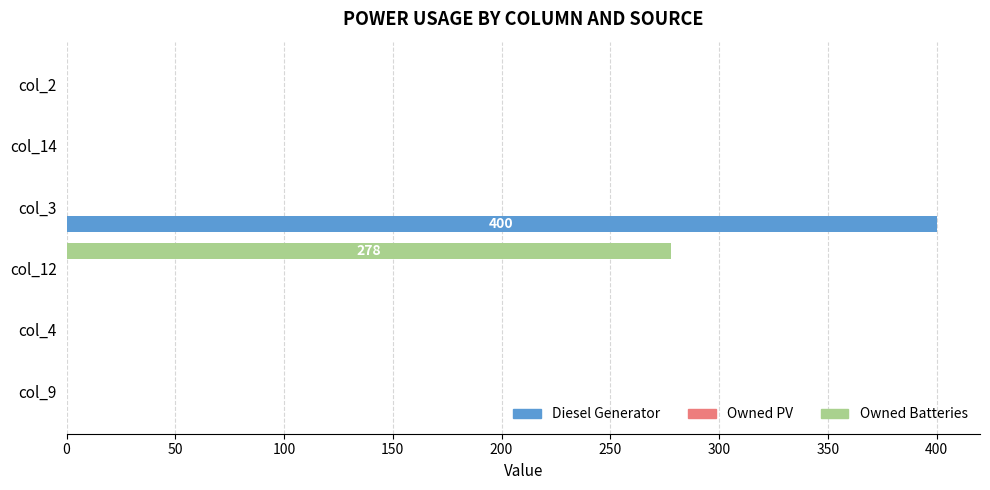

Which series has the largest total across all categories?

Diesel Generator